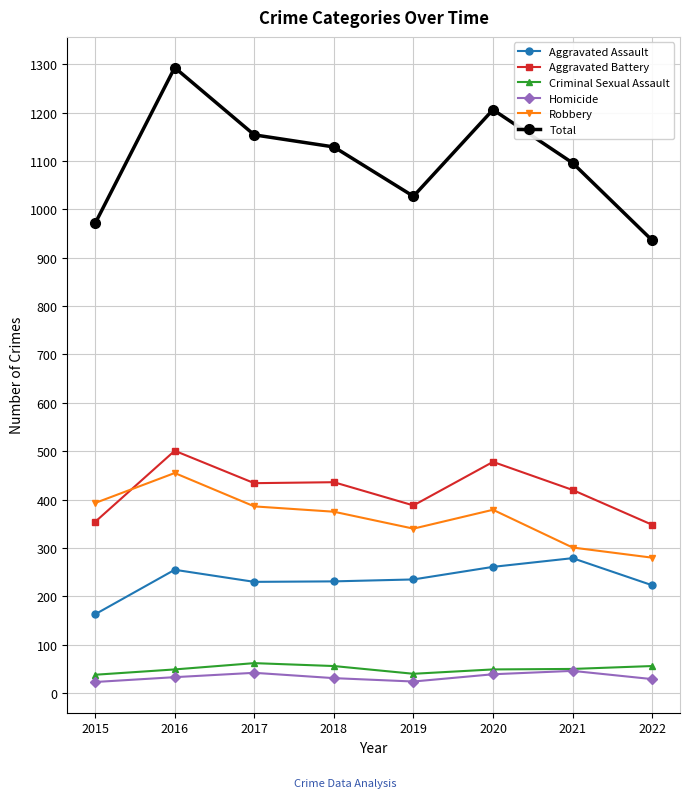

How many lines are shown in the chart?

6